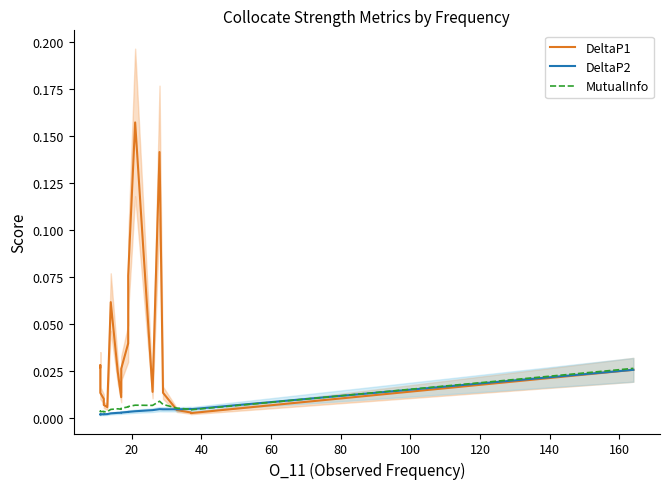

True or false: DeltaP2 has a value of 0.0 at 19.

False